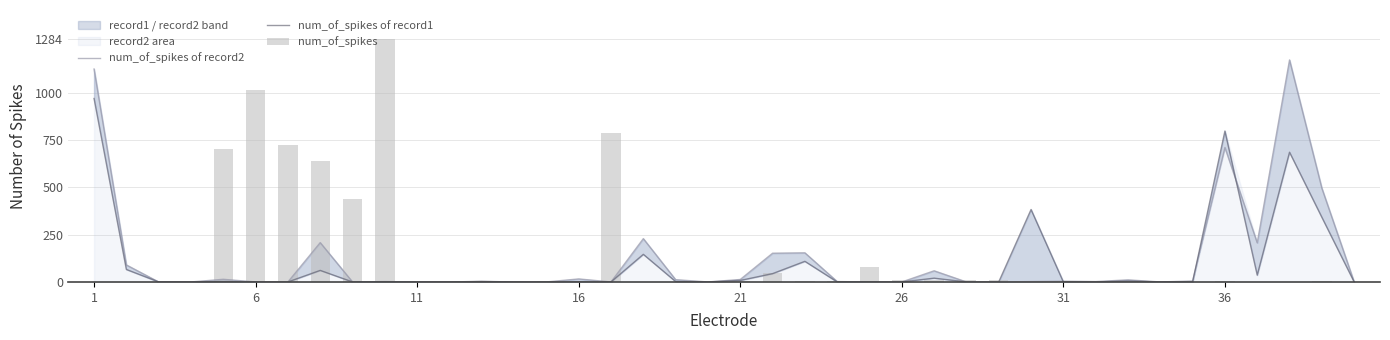

List the series in order of their overall mean, highest first.

num_of_spikes, num_of_spikes of record2, num_of_spikes of record1